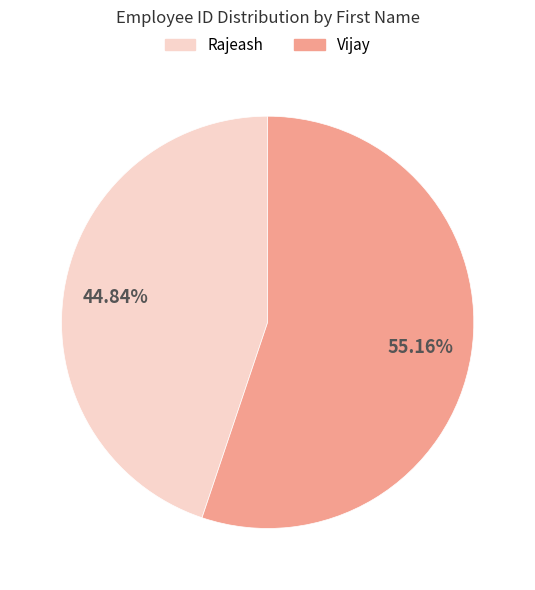

Which has a higher value, Rajeash or Vijay?

Vijay